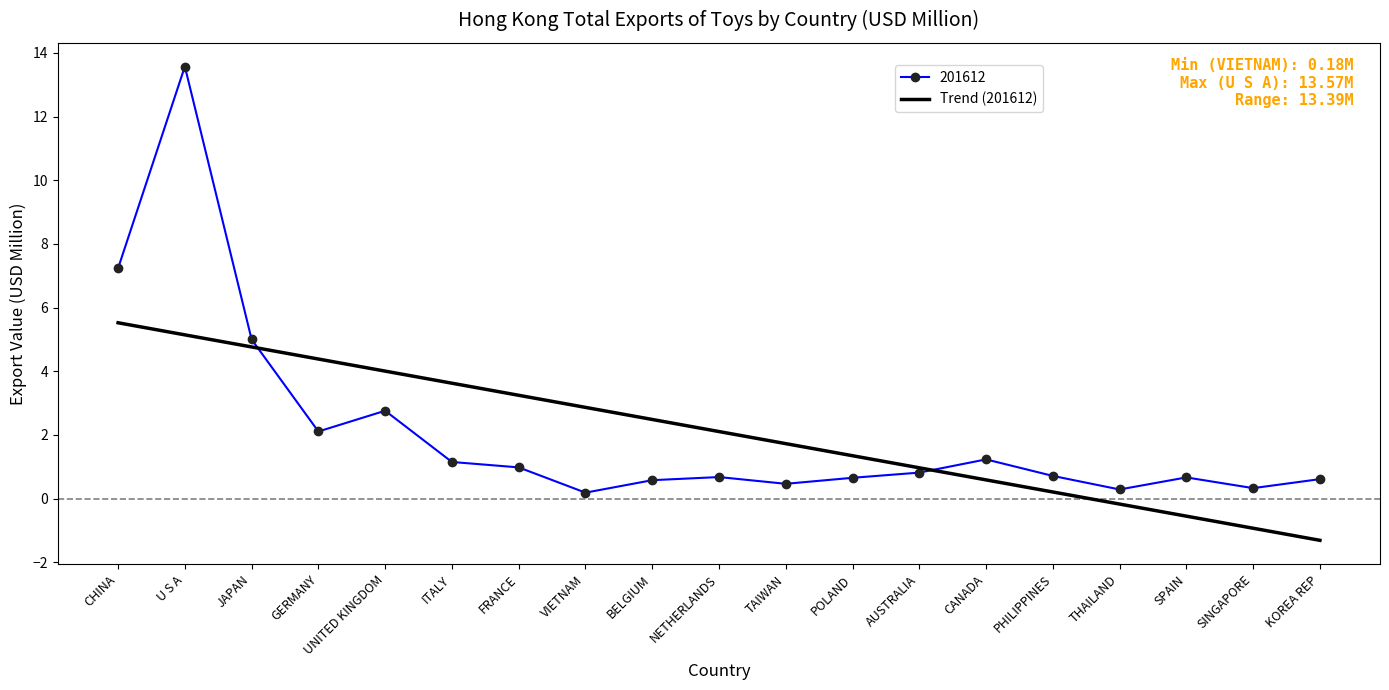

What position from the right is TAIWAN?

9